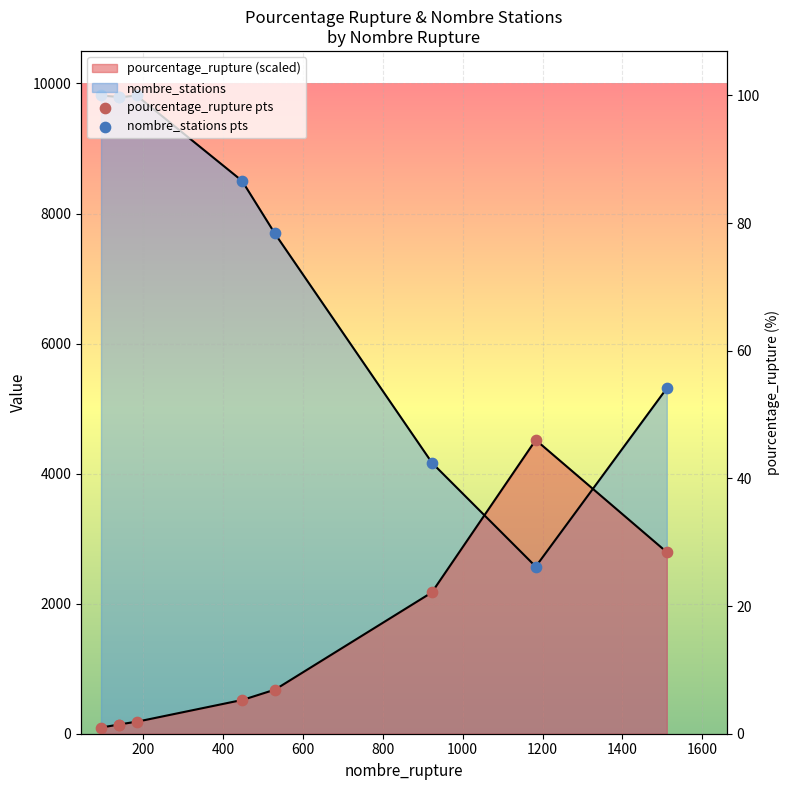

Which series contains the lowest Y value?

pourcentage_rupture pts